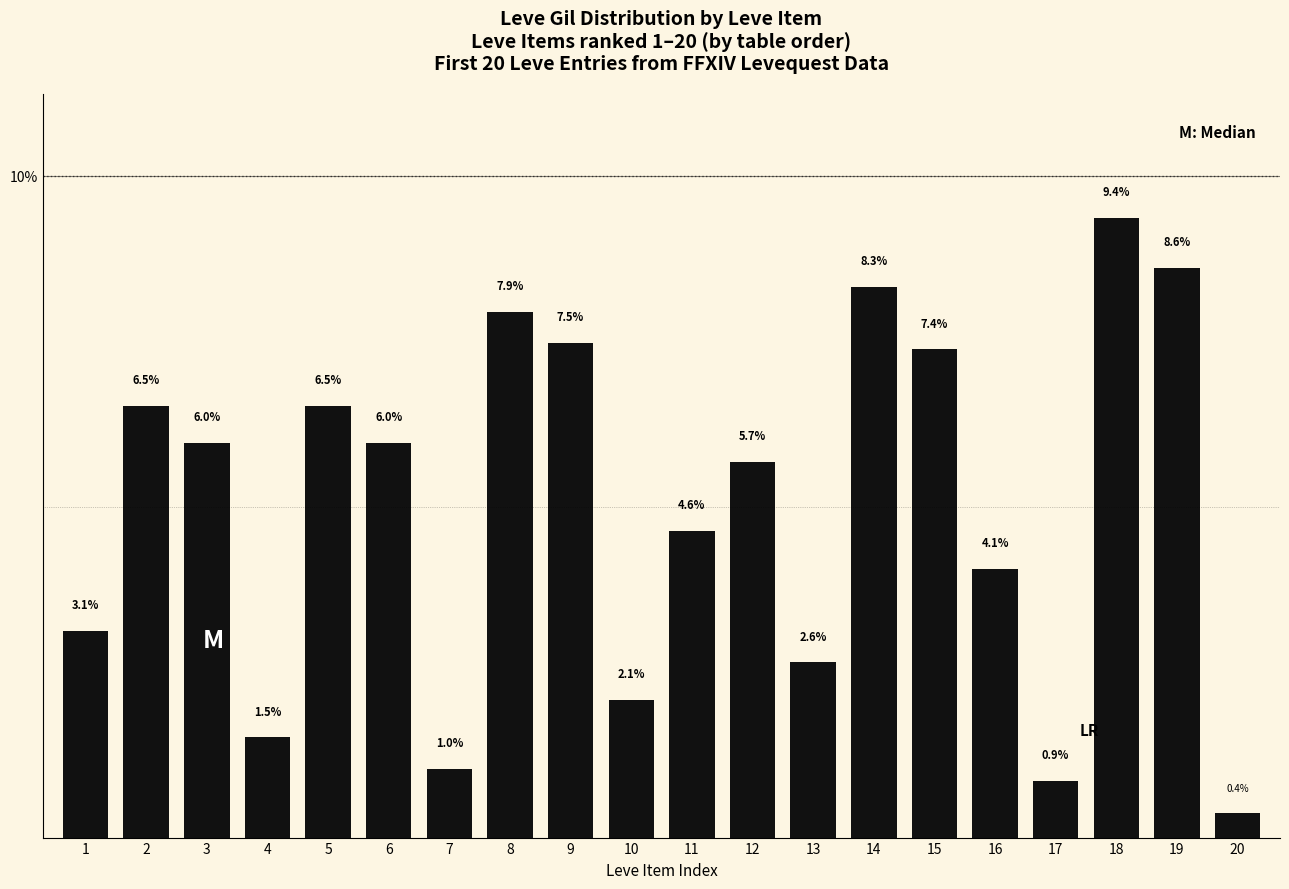

What is the maximum value shown in the chart?

9.4